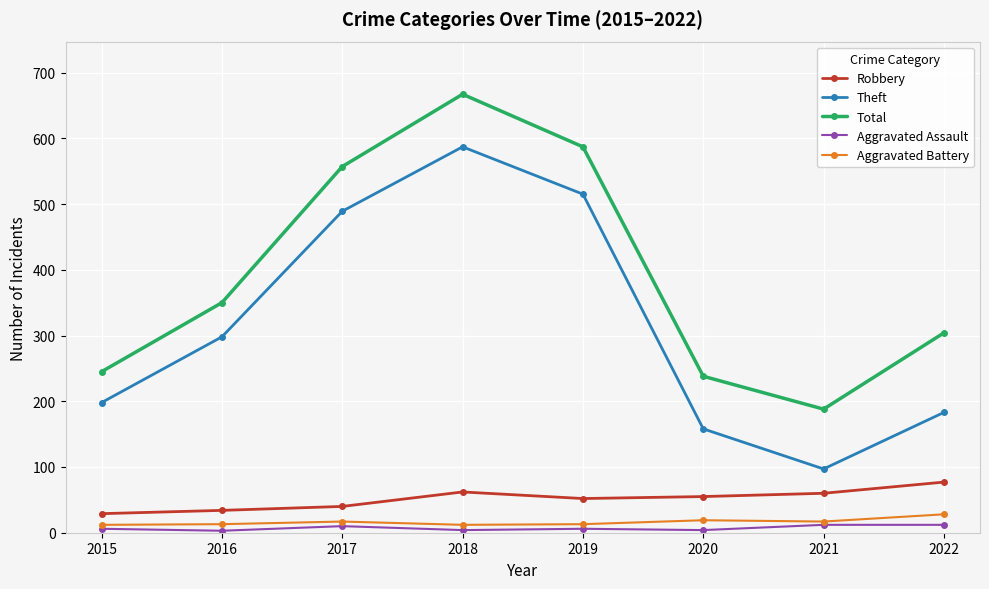

How many distinct data groups are displayed?

5